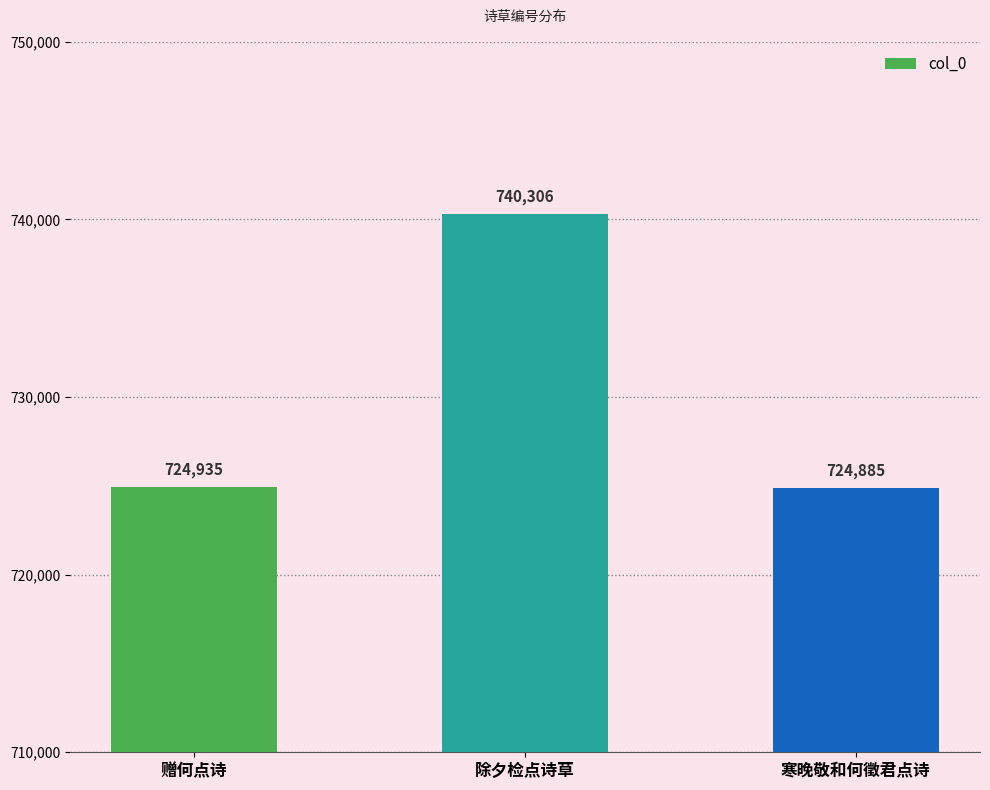

What is the label of the 1st bar from the left?

赠何点诗